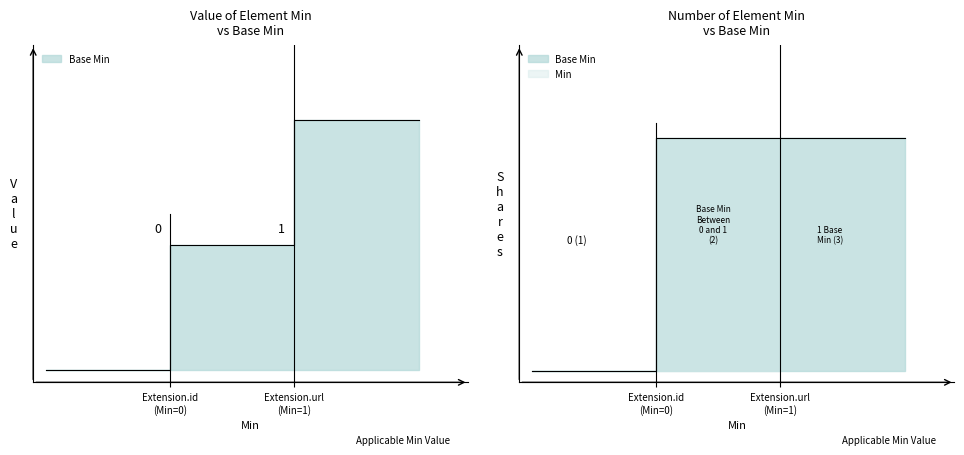

What are all the series names shown in the legend?

Base Min, Min